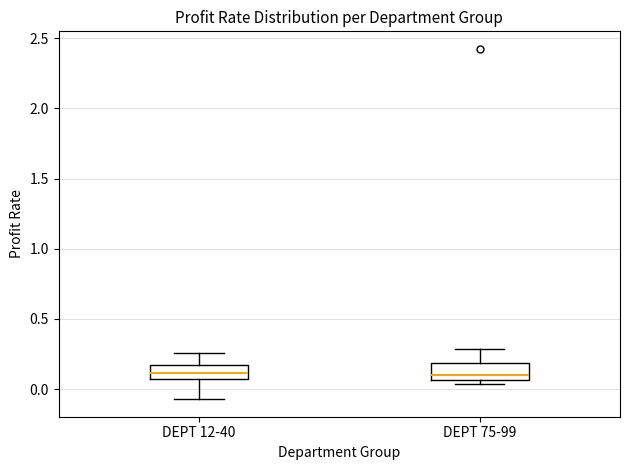

Where does the upper whisker of the box for DEPT 75-99 end on the y-axis? The values are not printed on the chart, so give them approximately, as read against the axis.

0.30